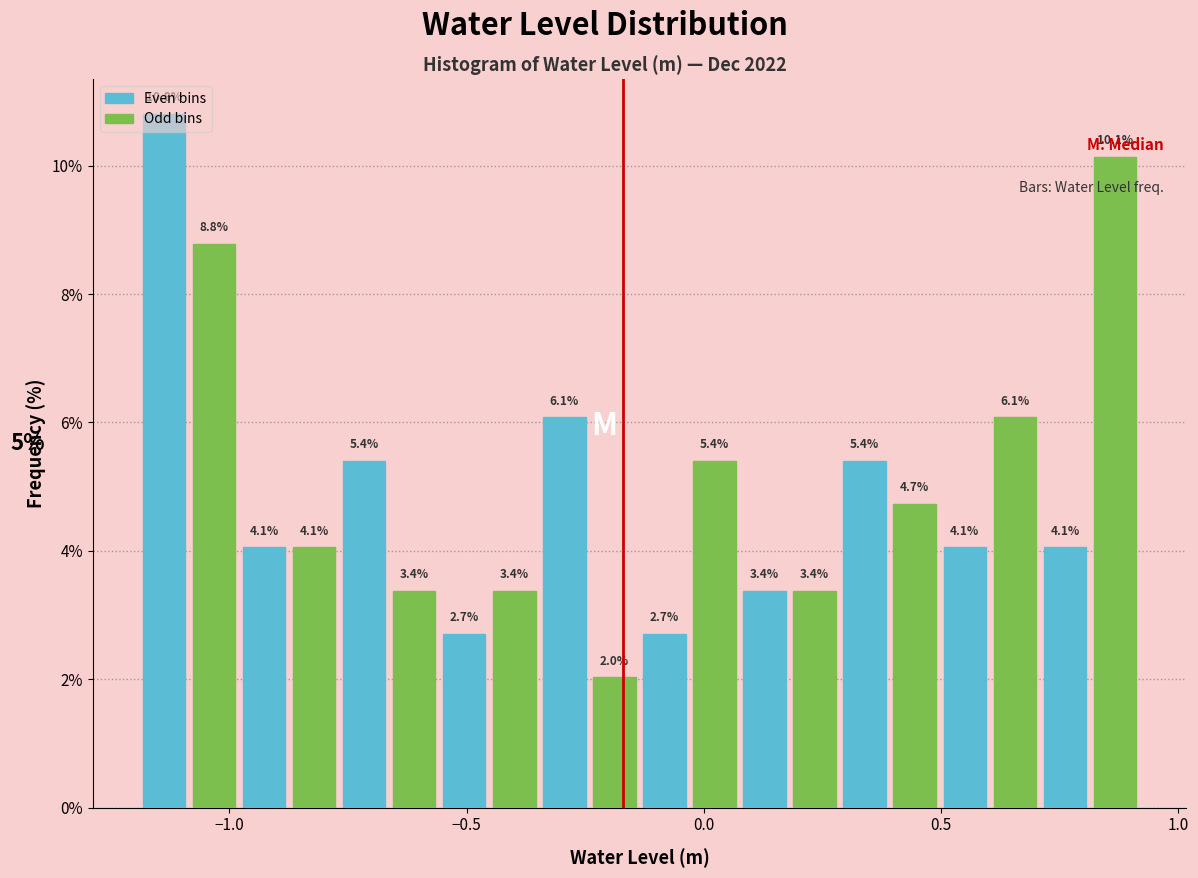

Read against the x-axis, roughly where is the centre of the tallest bar?

-1.15